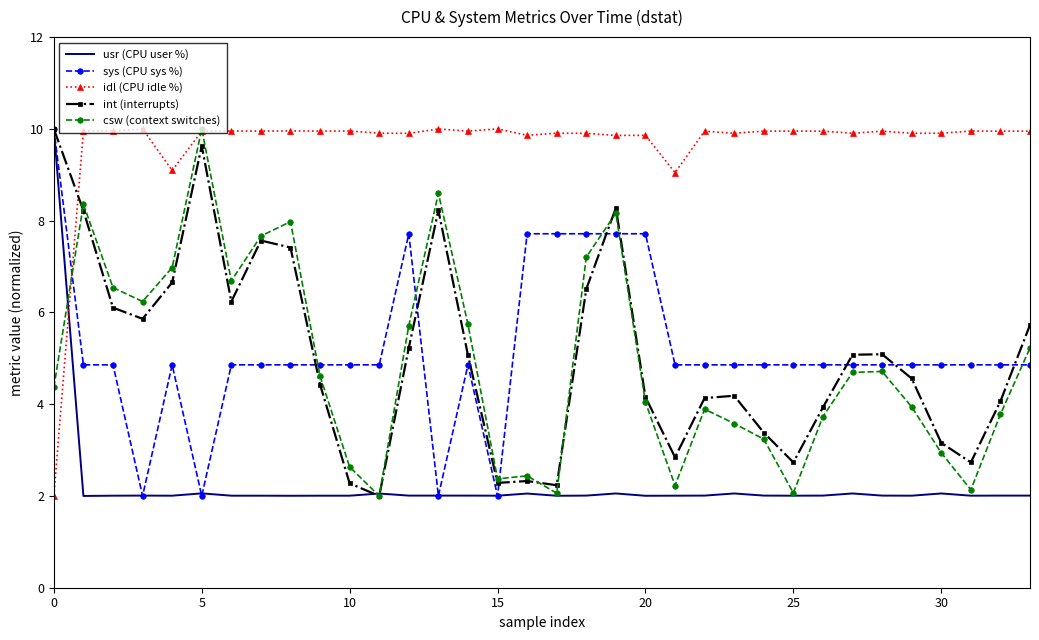

How many times do idl (CPU idle %) and sys (CPU sys %) cross each other?

1